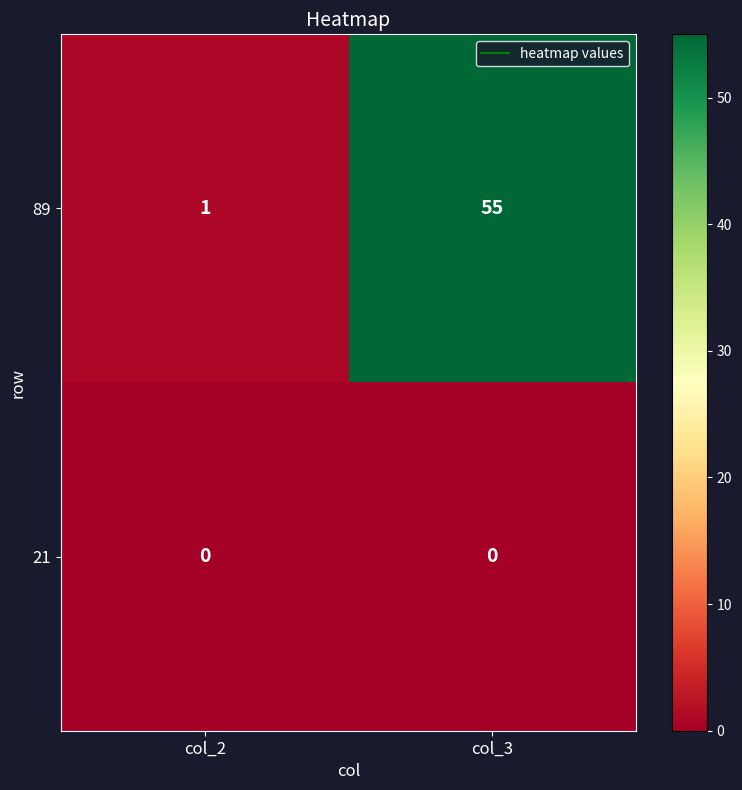

The value of 89 at col_3 is 55. True or false?

True